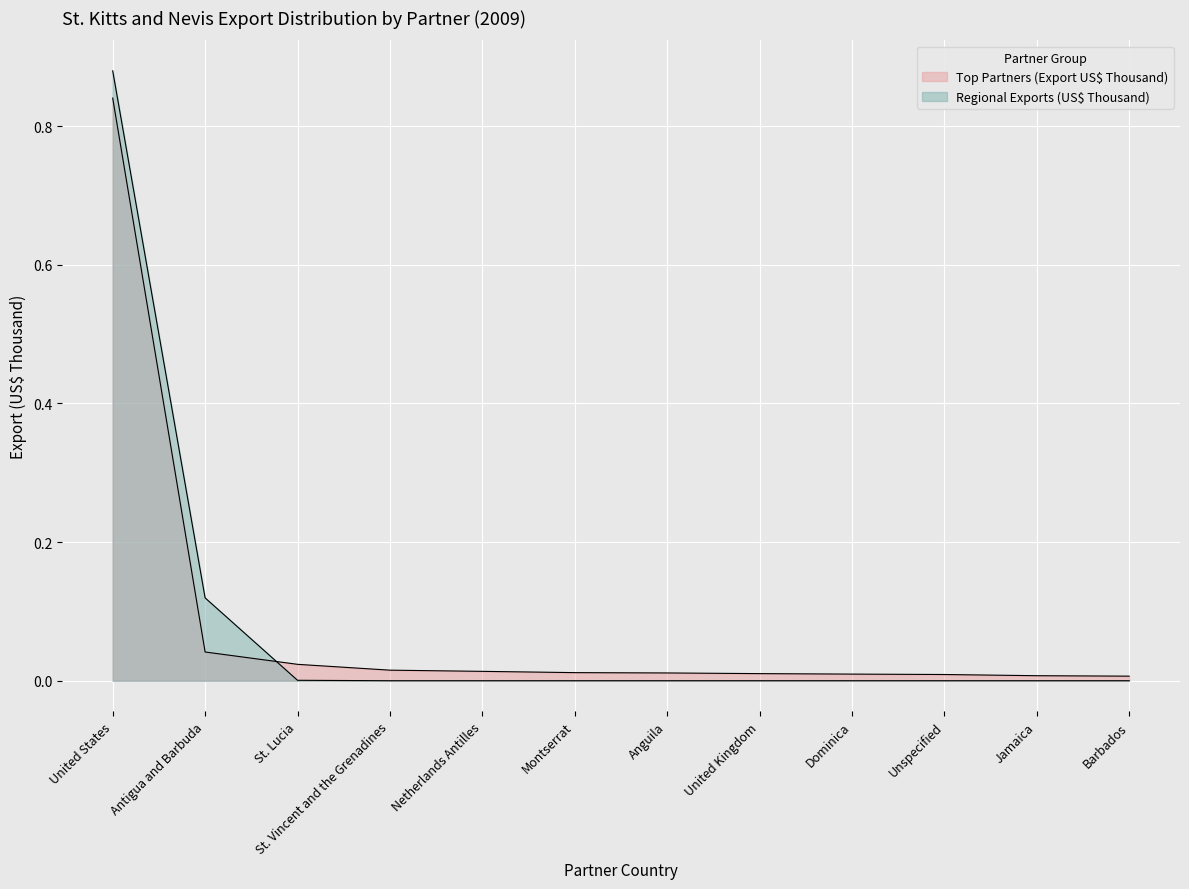

True or false: Regional Exports (US$ Thousand) has more than 2 points higher than both neighbors.

False